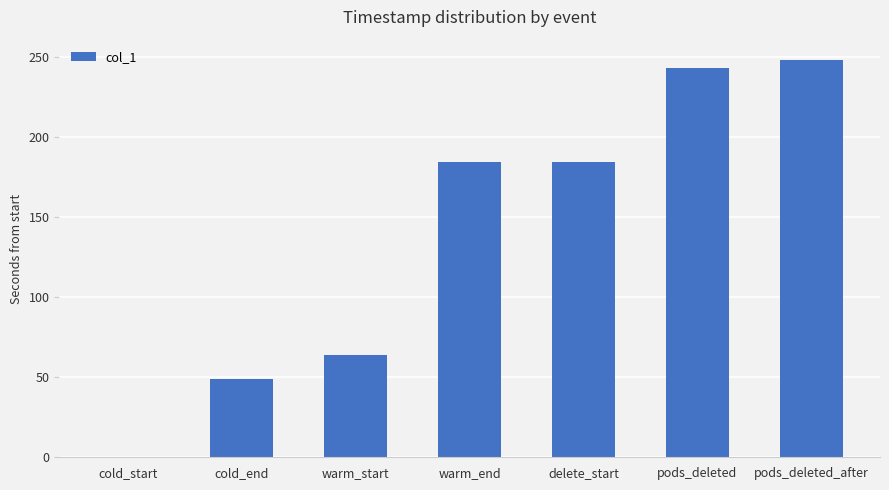

What is the sum of all values?

973.8